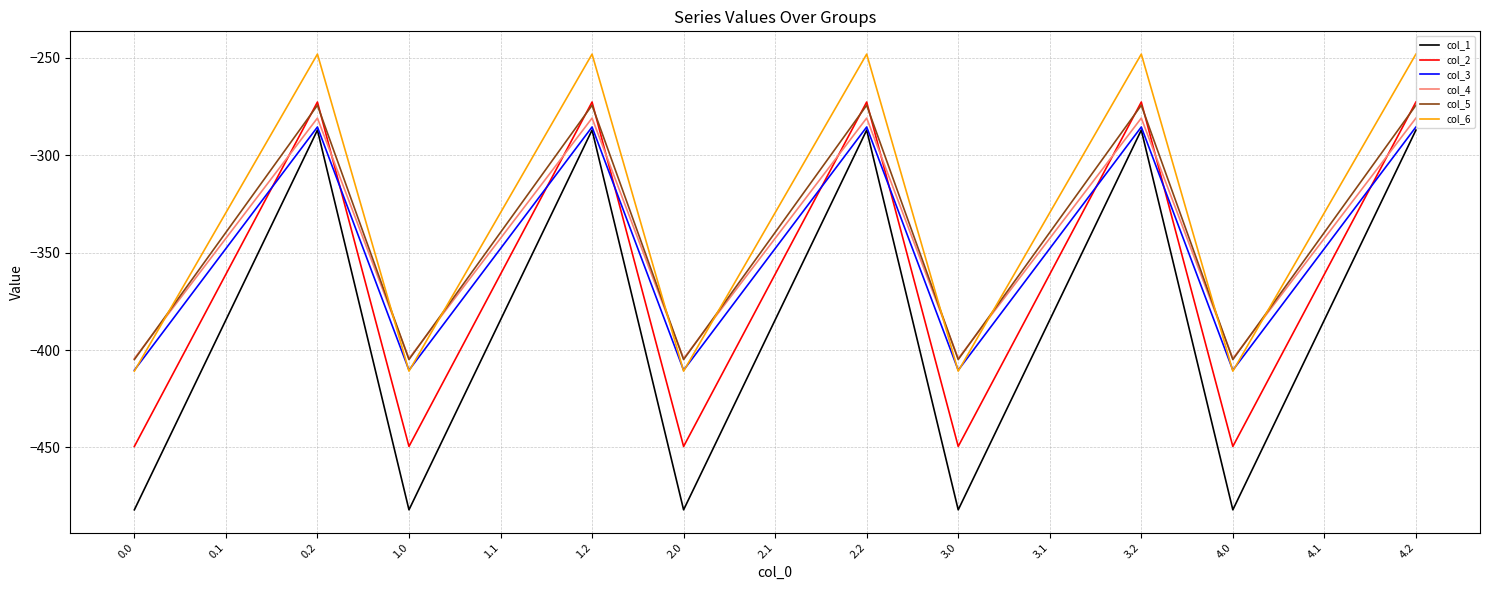

What value does the col_4 series have at 1.2?

-281.0